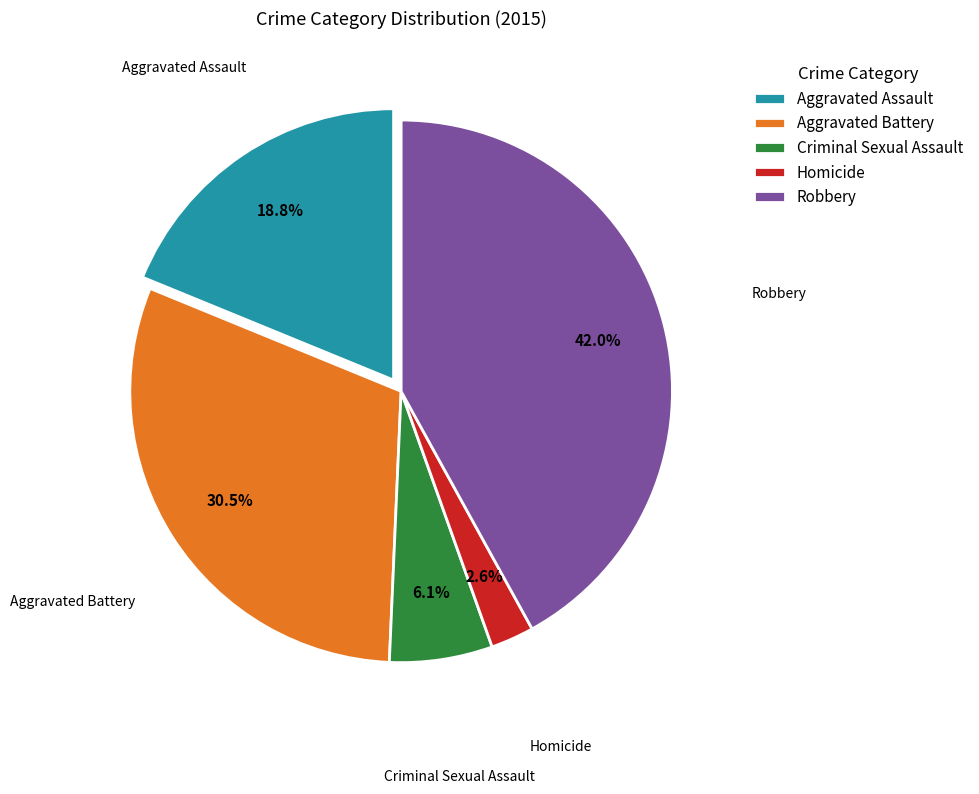

Which category has the biggest portion of the pie?

Robbery